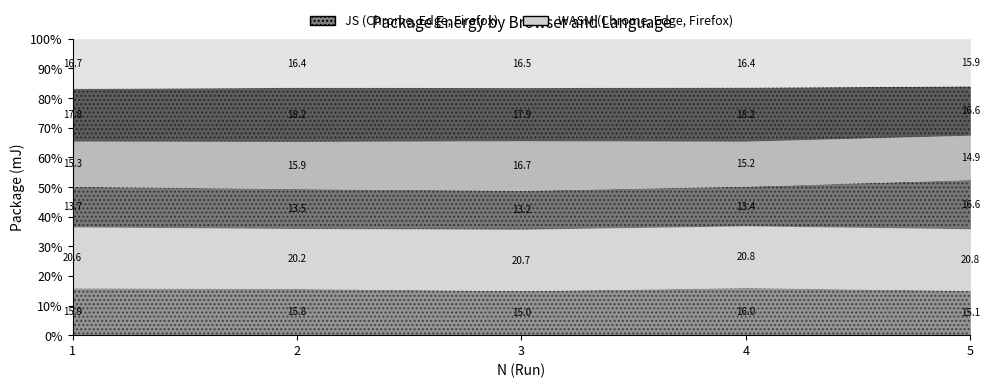

Reading left to right, what are all the values shown in this chart?

GoogleChrome_JS: 1=653.8	2=640.1	3=621.9	4=654.1	5=646.4
MicrosoftEdge_JS: 1=844.5	2=821.8	3=854.6	4=848.8	5=887.2
MozillaFirefox_JS: 1=561.2	2=547.8	3=543.7	4=545.8	5=709.5
GoogleChrome_WASM: 1=626.1	2=646.0	3=688.9	4=618.0	5=638.1
MicrosoftEdge_WASM: 1=729.8	2=740.1	3=741.6	4=741.5	5=710.8
MozillaFirefox_WASM: 1=687.0	2=667.2	3=681.3	4=667.4	5=680.4